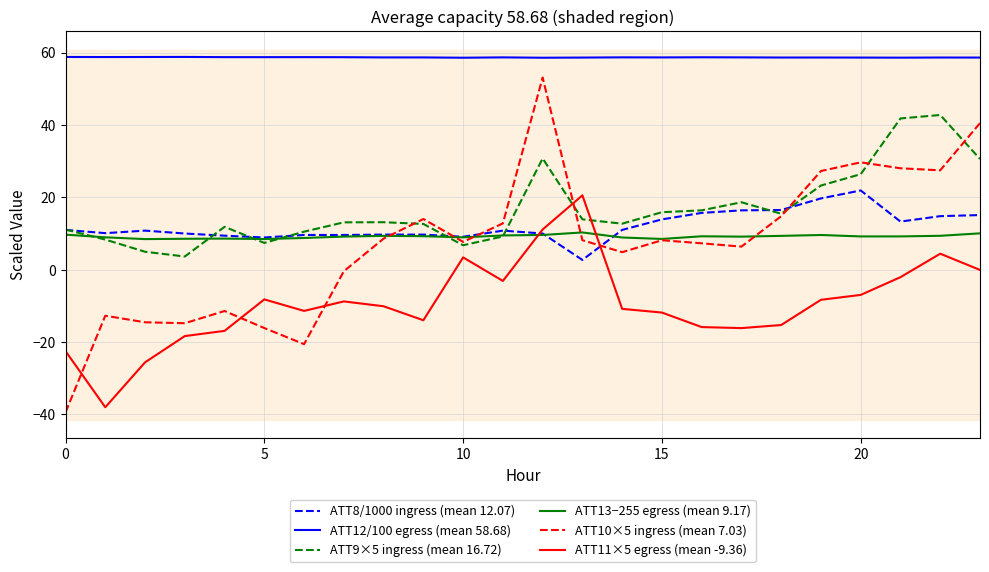

True or false: ATT12/100 egress (mean 58.68) and ATT8/1000 ingress (mean 12.07) cross at least once.

False